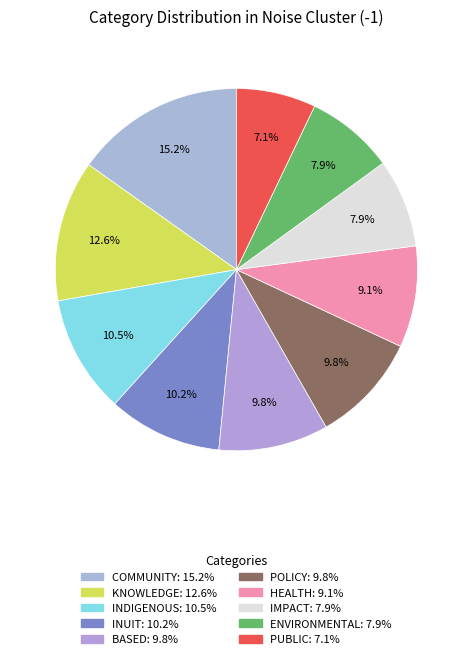

How many segments does this pie chart have?

10